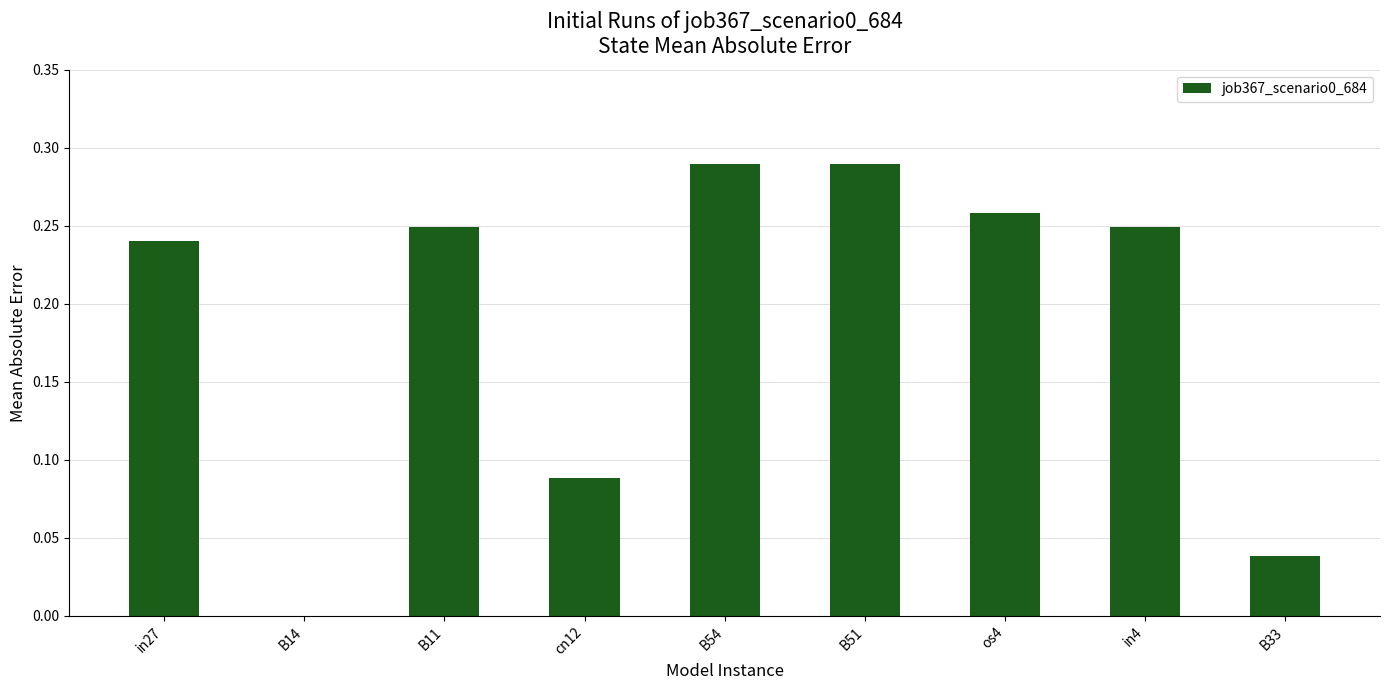

The value at B51 is 0.5. True or false?

False